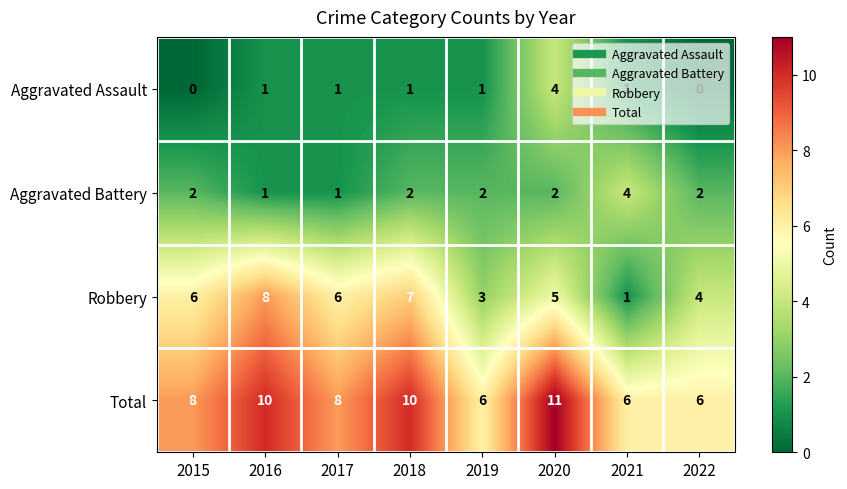

What is the greatest value displayed?

11